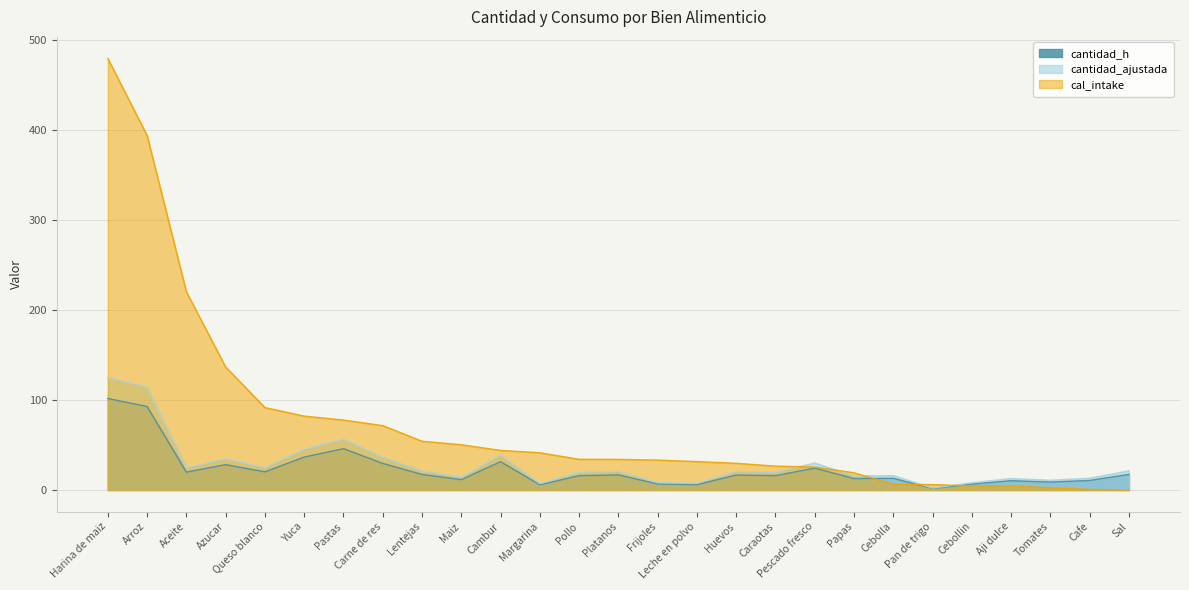

How many lines are shown in the chart?

3